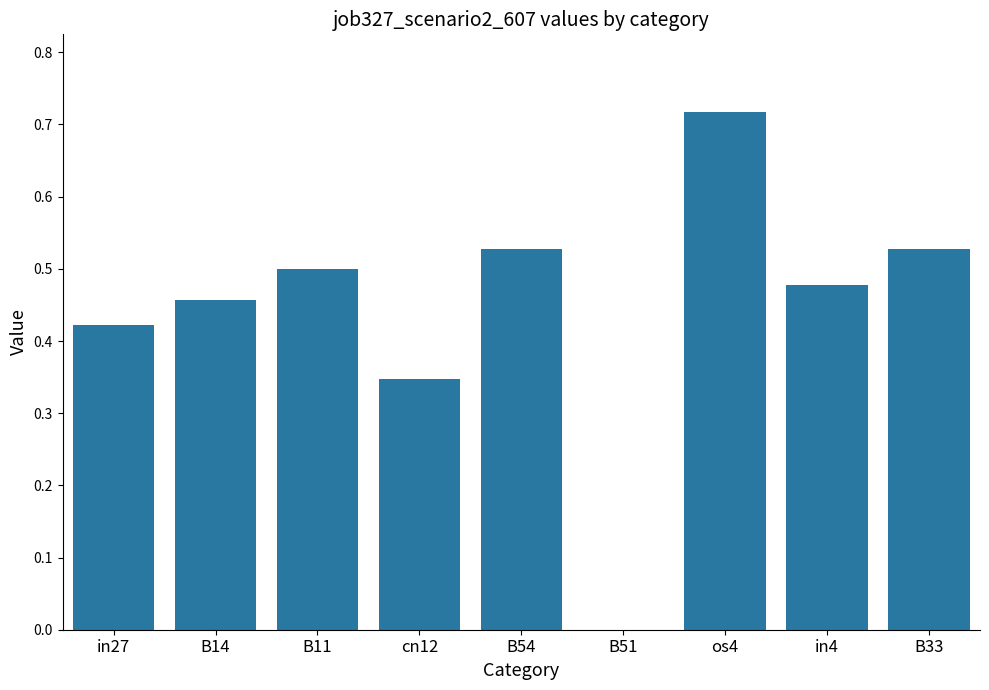

What is the sum of all values?

4.0